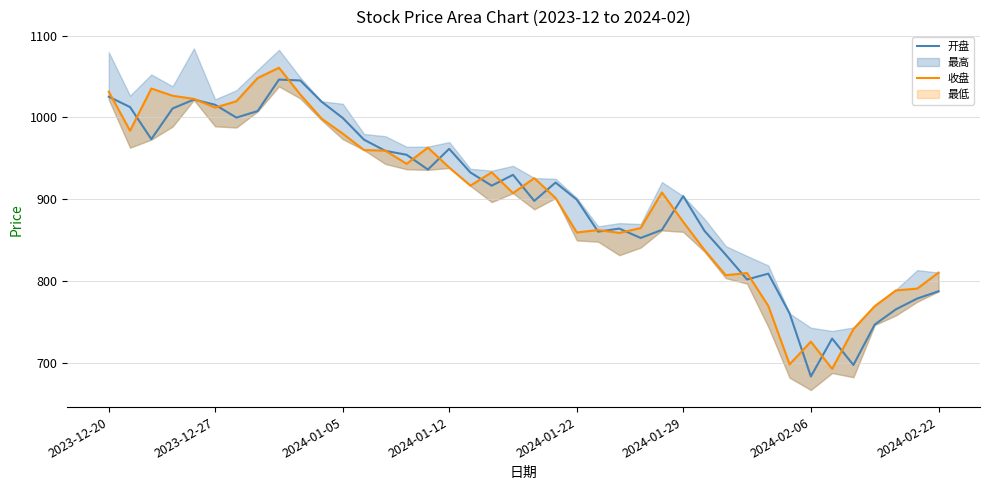

Which category has the lowest value in the 开盘 series?

2024-02-06